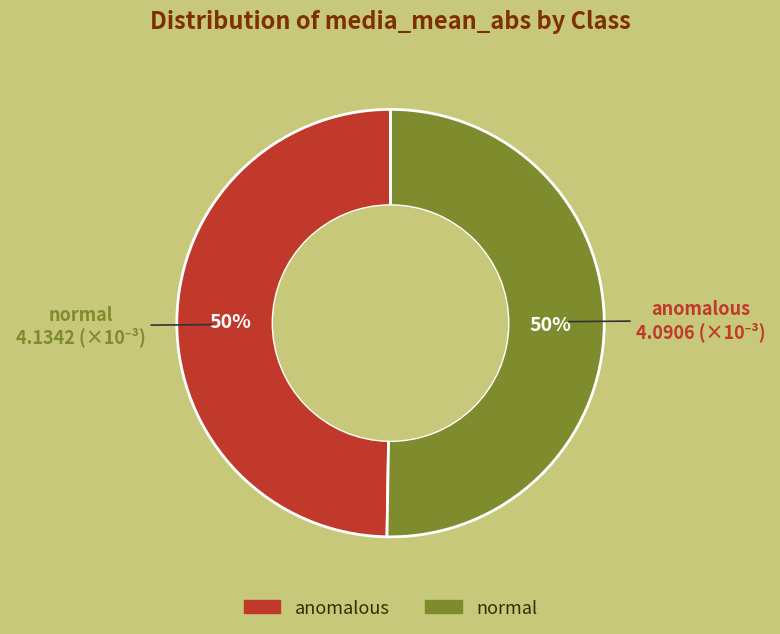

Combined, do anomalous and normal account for over 50%?

Yes